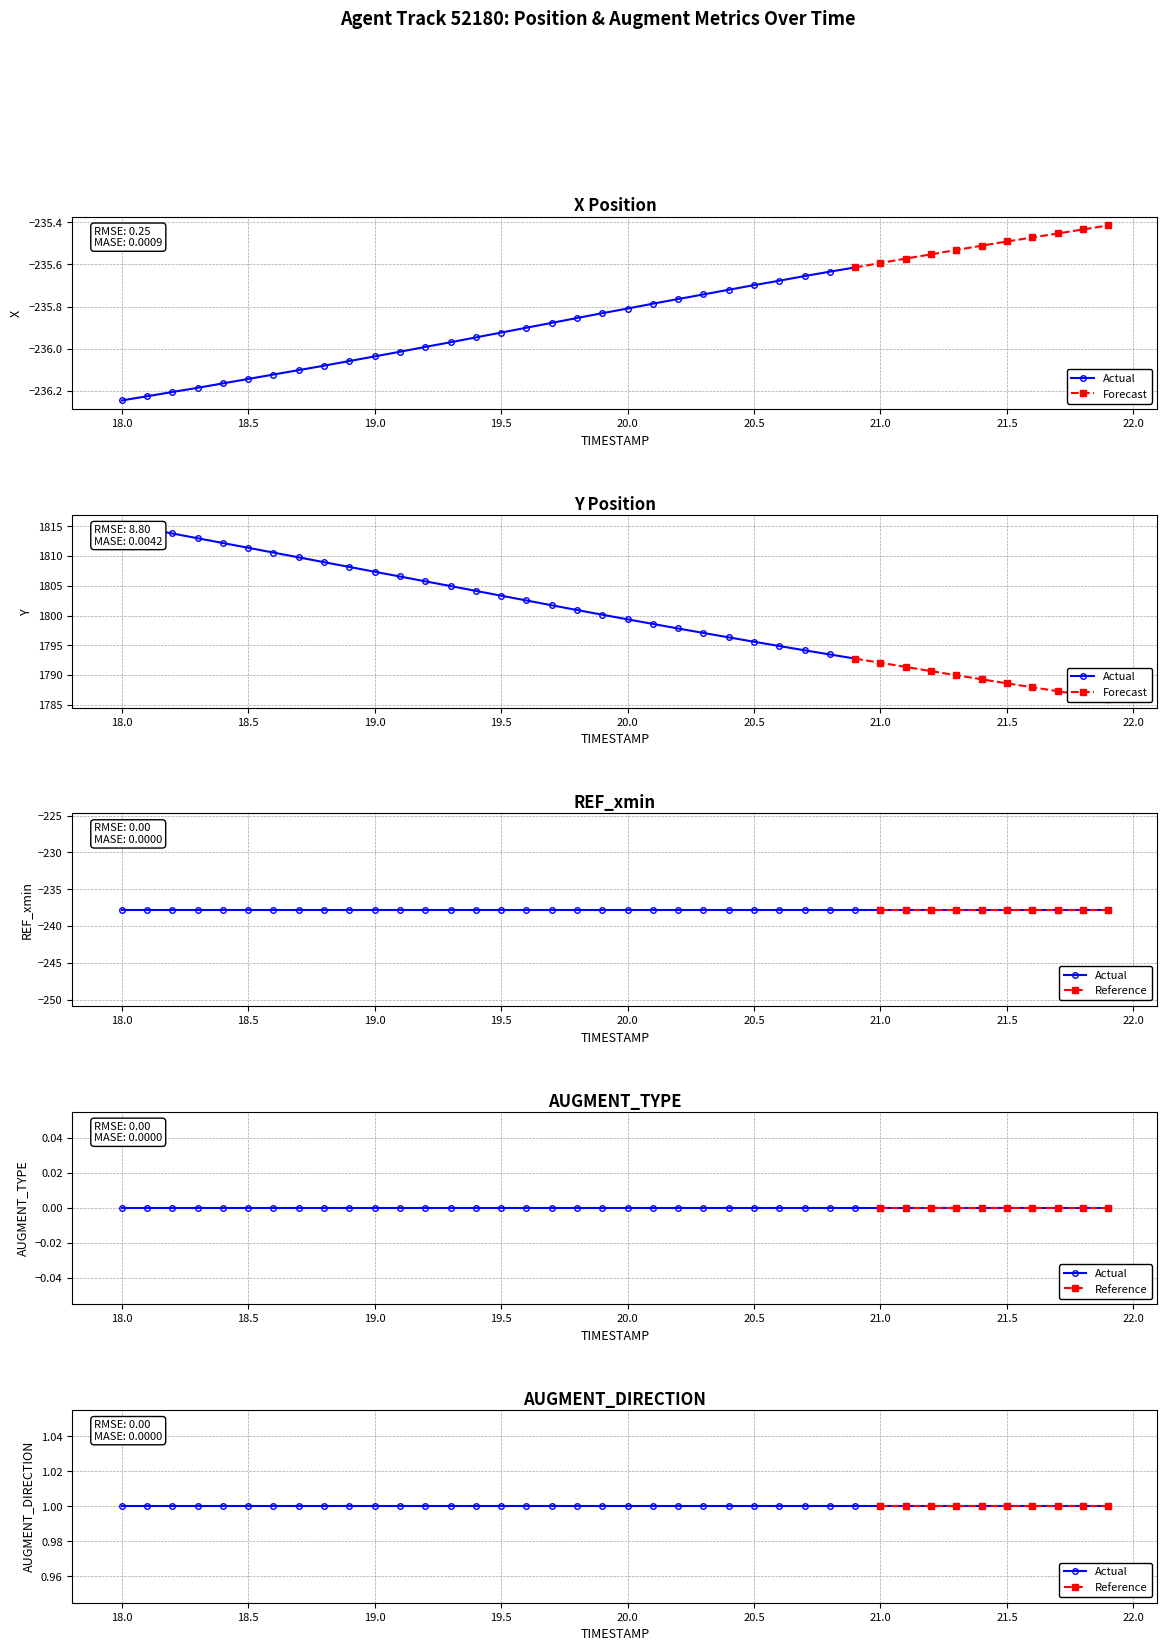

What is the label of the 7th point from the left?

18.6